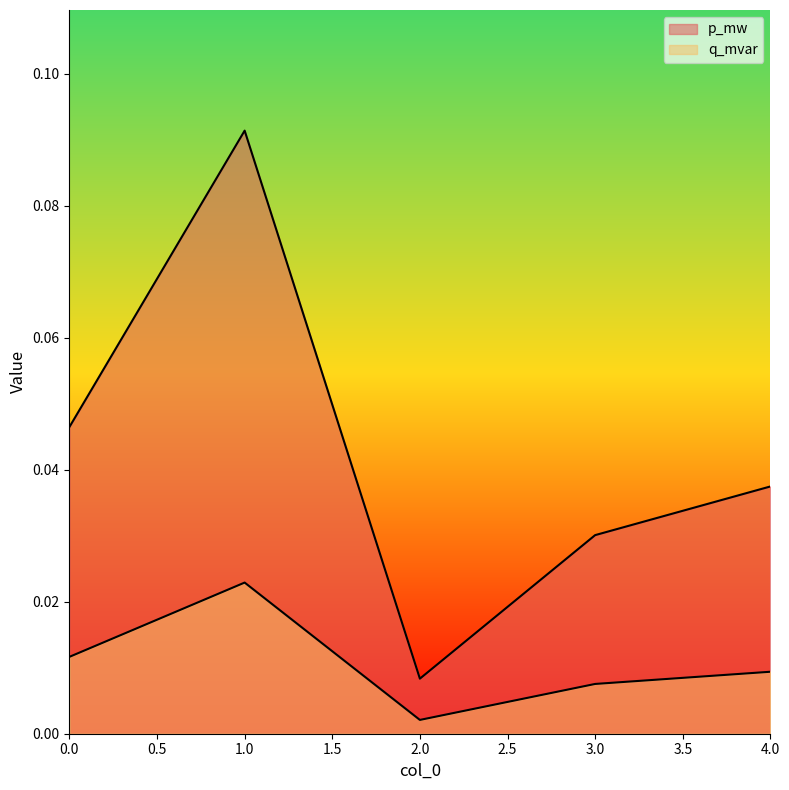

Which category has the lowest value in the p_mw series?

2